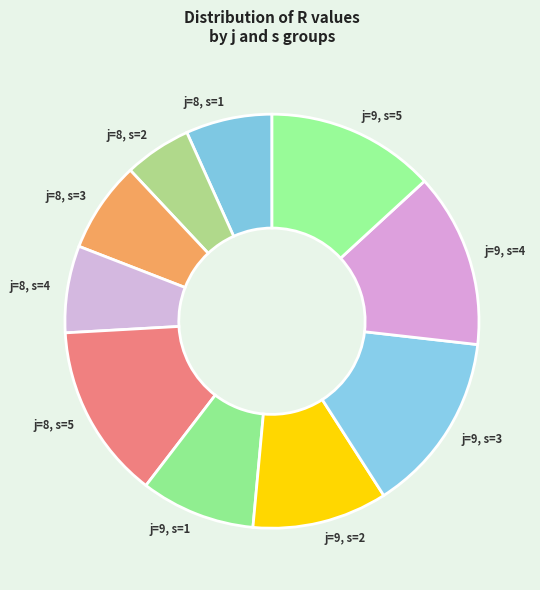

Count the number of slices in the pie.

10